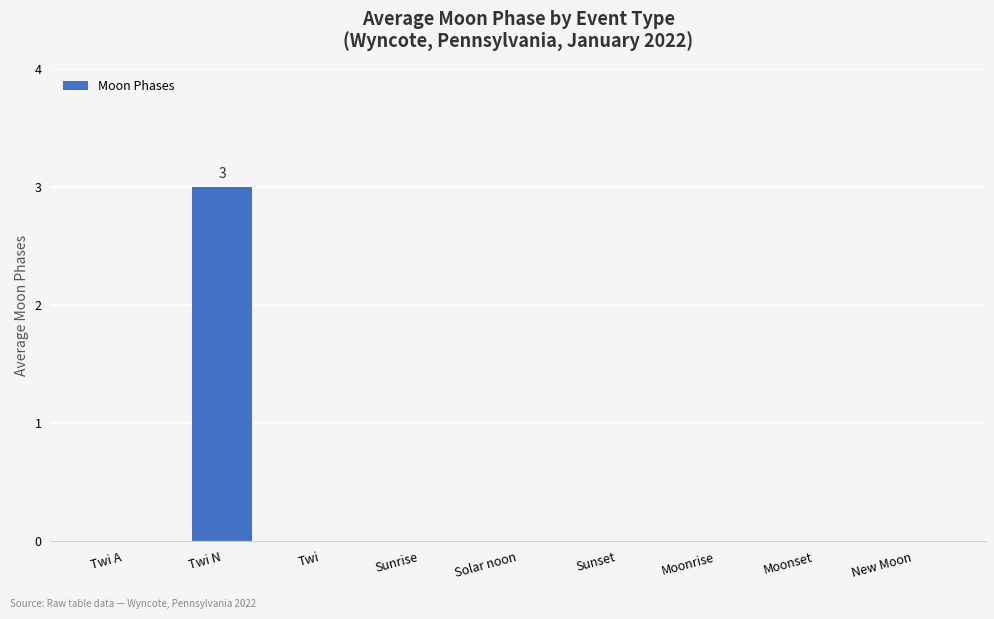

How many series are shown in this chart?

1